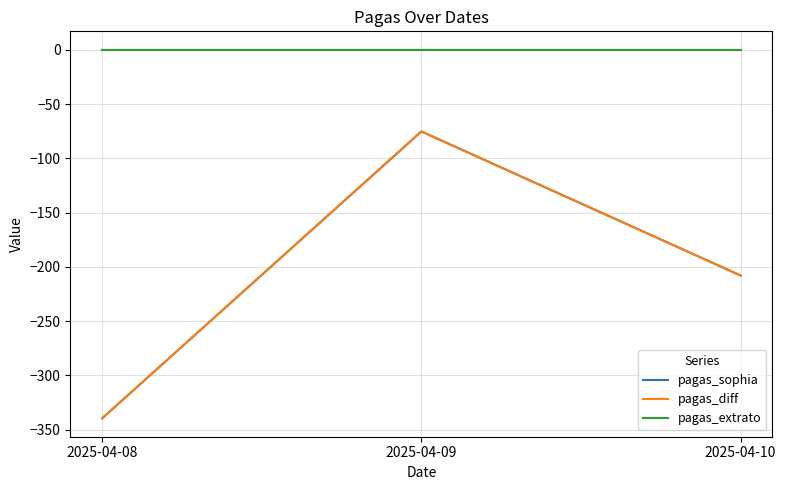

Reading left to right, extract all data points from this chart.

pagas_sophia: -339.6	-75.3	-208.0
pagas_diff: -339.6	-75.3	-208.0
pagas_extrato: 0.0	0.0	0.0